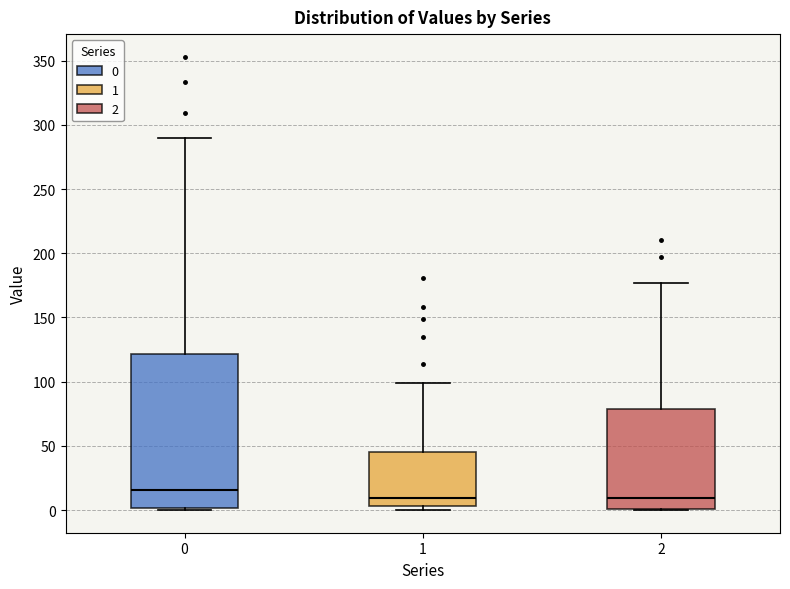

Reading left to right, read every box against the y-axis: the position of its median line, the range the box covers, and the ends of its whiskers. The values are not printed on the chart, so give them approximately, as read against the axis.

0: median 15, box 0 to 120, whiskers 0 to 290
1: median 10, box 5 to 45, whiskers 0 to 100
2: median 10, box 0 to 80, whiskers 0 to 175